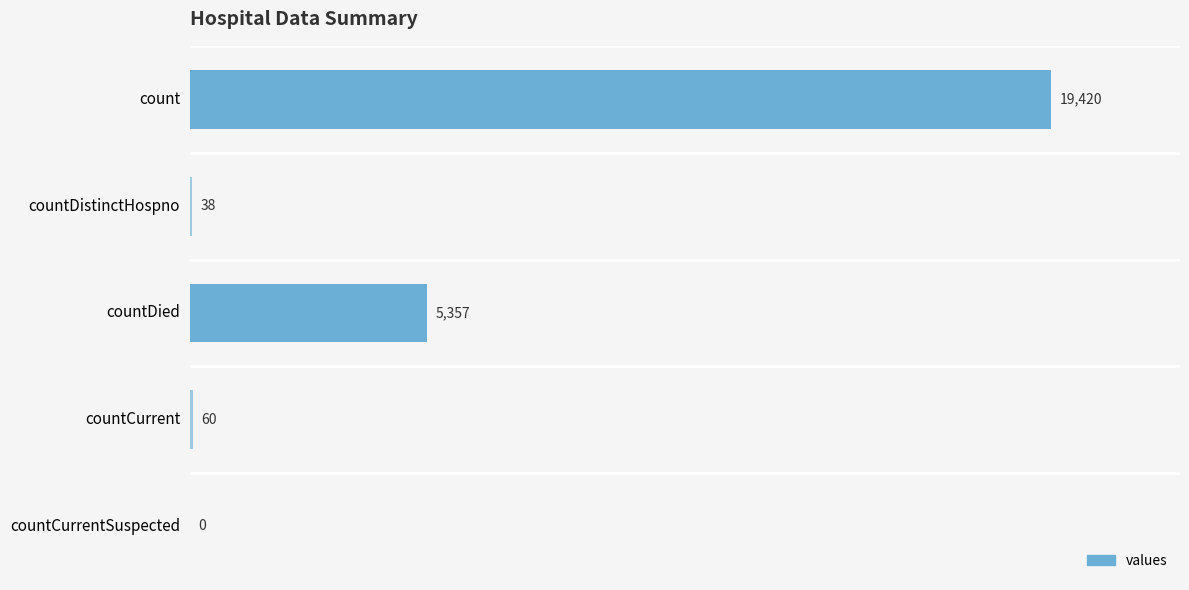

Is it true that the value at count is 4069?

False